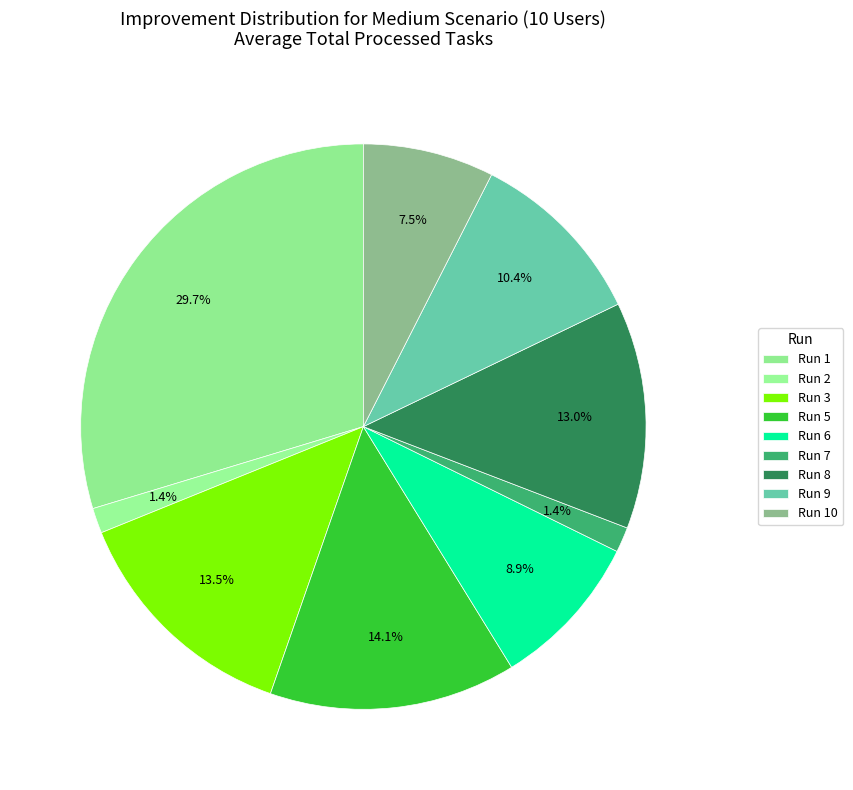

Count the number of slices in the pie.

9